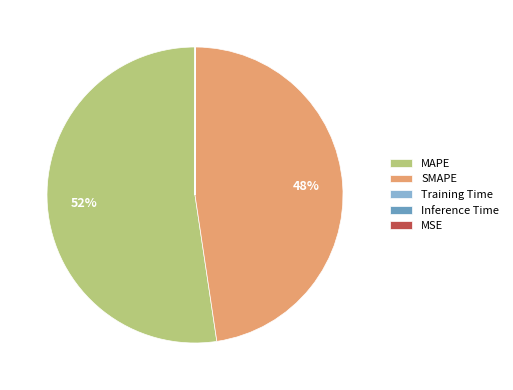

True or false: SMAPE accounts for 48% of the total.

True